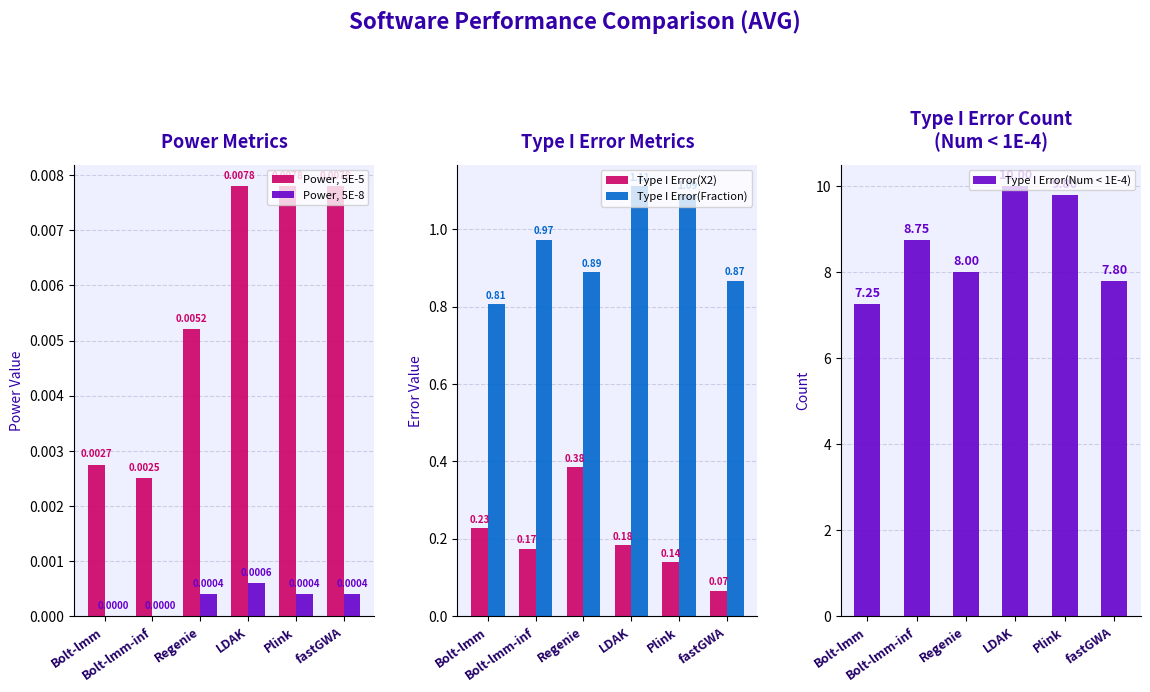

What is the label of the 1st bar from the right?

fastGWA